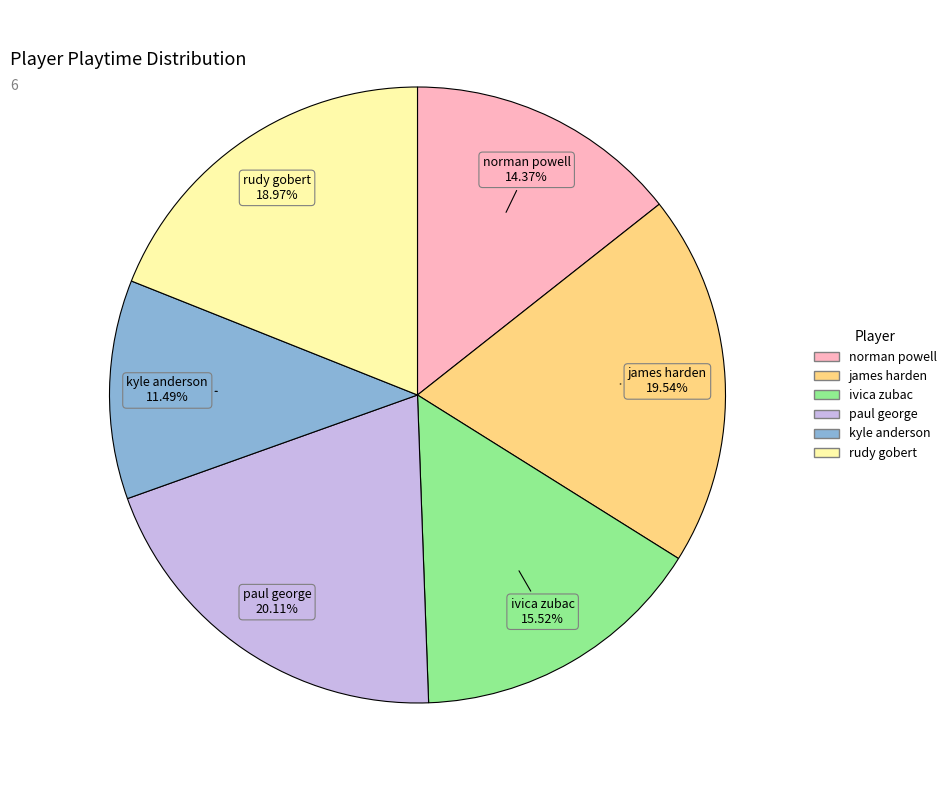

To the nearest percent, what percentage of the pie is rudy gobert?

19%